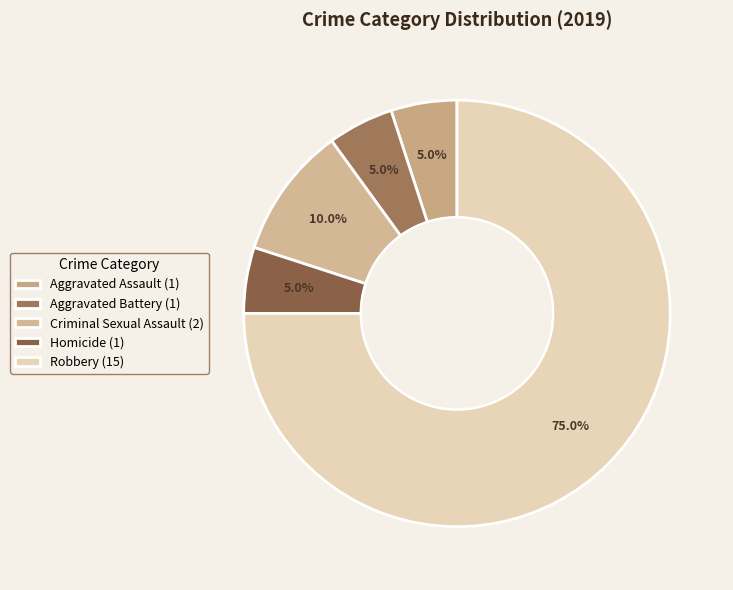

What is the change in value from Homicide to Robbery?

+14